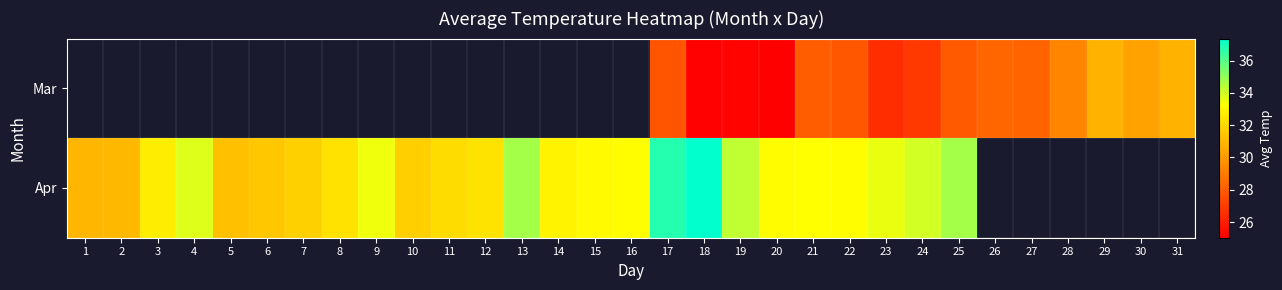

The Mar series shows 42.6 at 26. True or false?

False